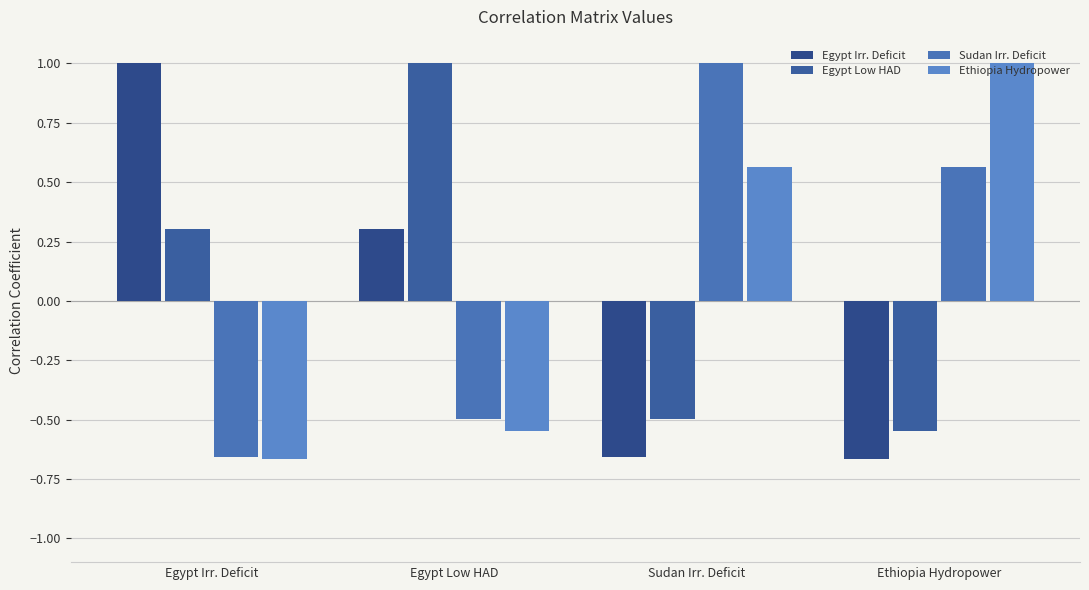

What is the label of the 2nd bar from the left?

Egypt Low HAD